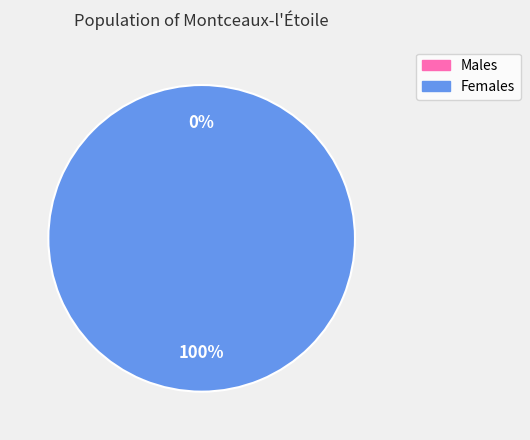

Between 1612206189 and 1611964975, which is larger?

1612206189